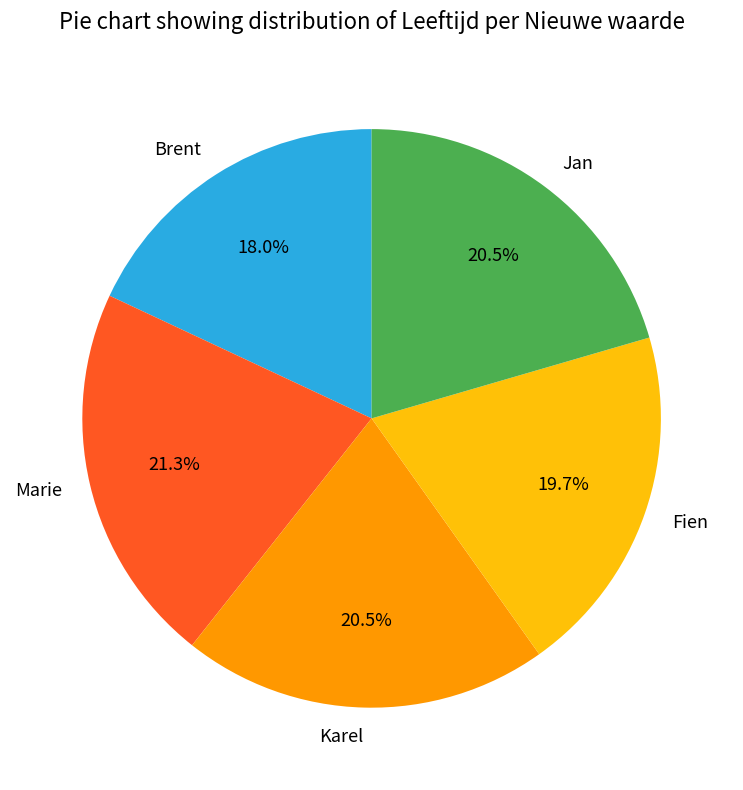

What is the smallest slice in the pie chart?

Brent